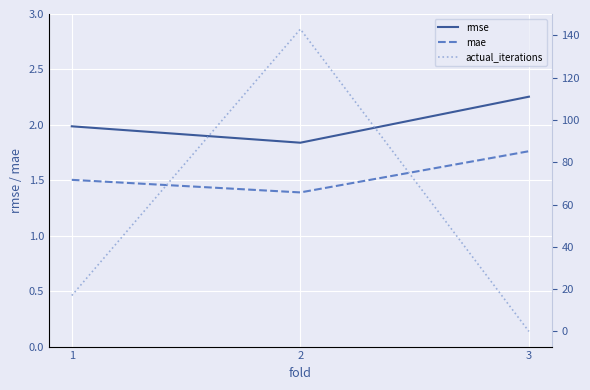

The mae series shows 1.8 at 3. True or false?

True